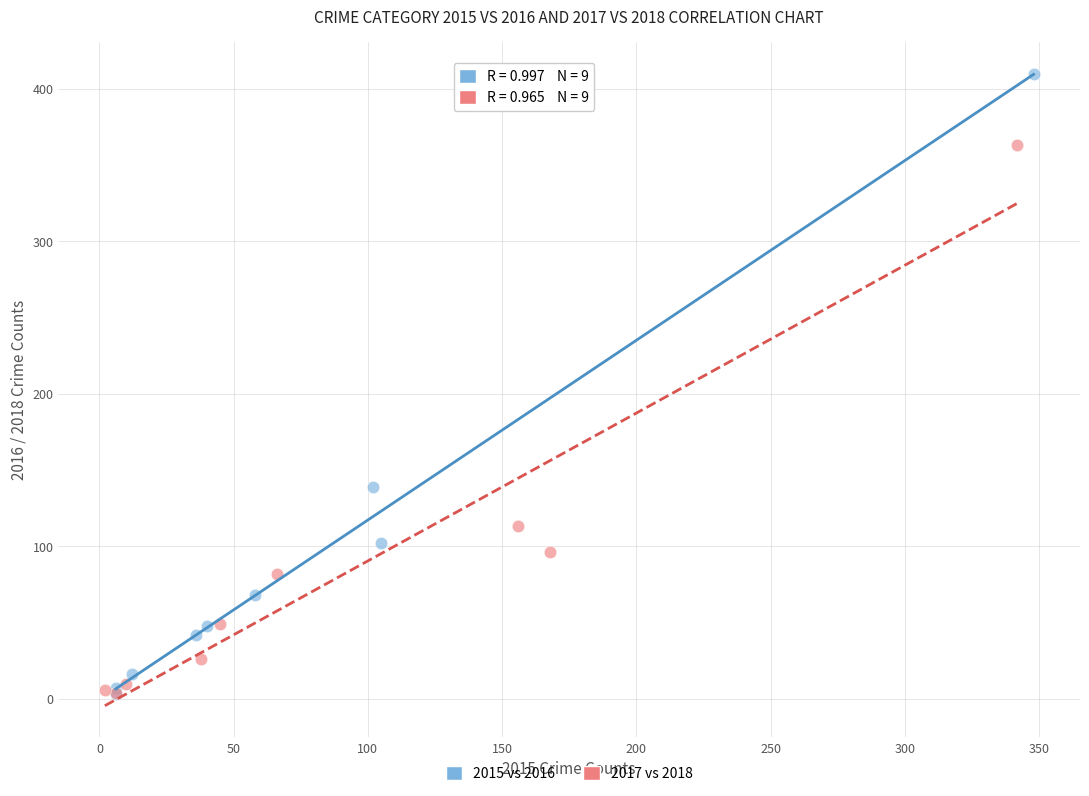

Which series has the widest spread of Y values?

2015 vs 2016